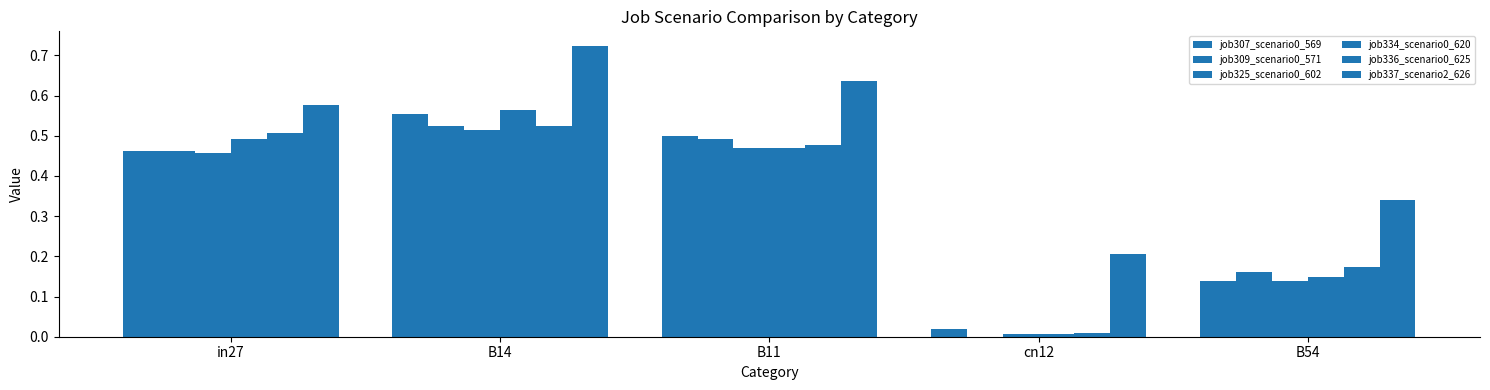

At in27, list the series in order from largest to smallest.

job337_scenario2_626, job336_scenario0_625, job334_scenario0_620, job307_scenario0_569, job309_scenario0_571, job325_scenario0_602